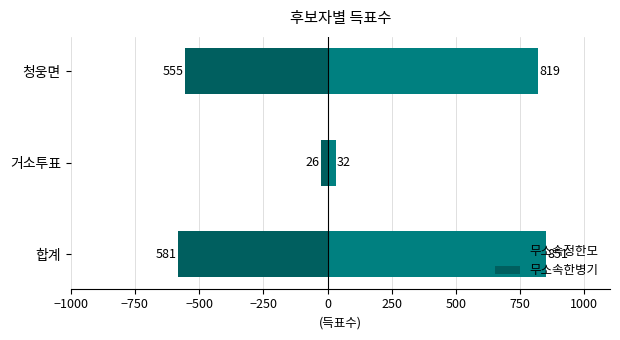

Is it true that 무소속정한모 equals 1186 at 합계?

False